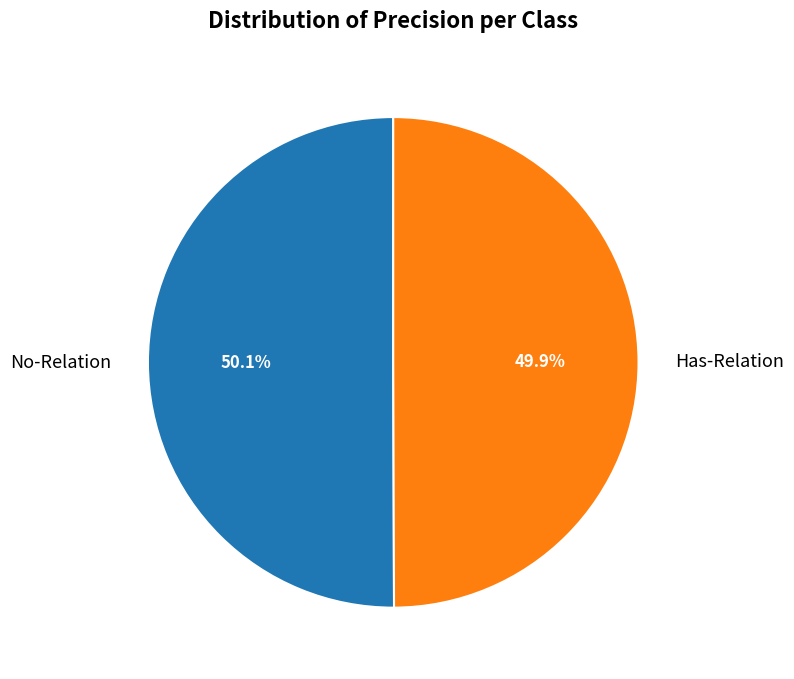

To the nearest percent, what is the combined percentage of Has-Relation and No-Relation?

100%